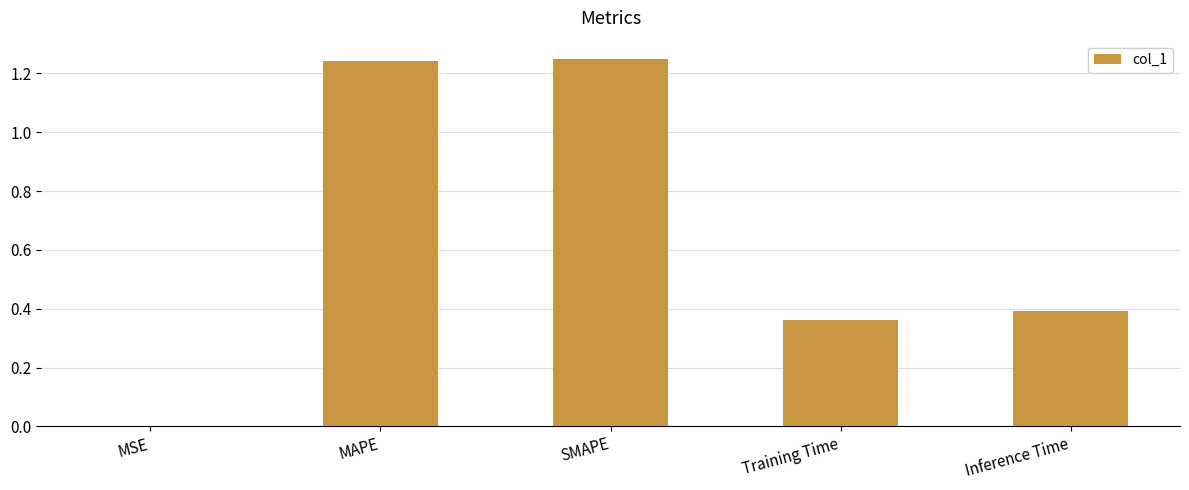

What is the average value?

0.6